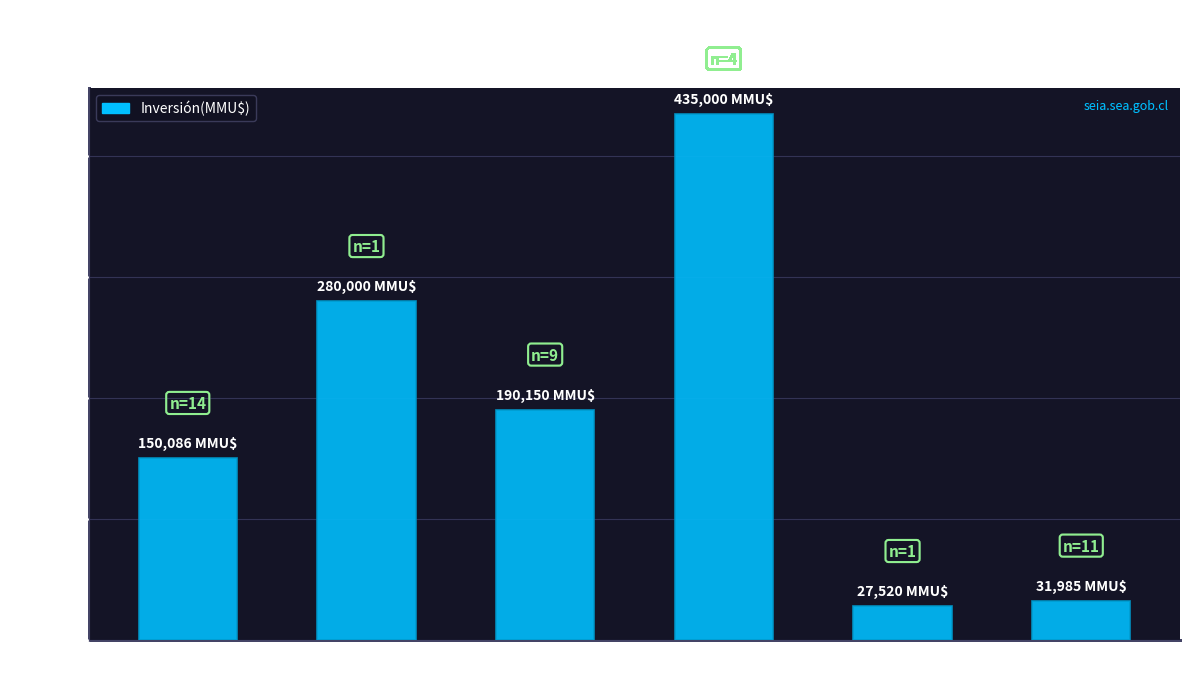

Approximately how many times larger is the value at En
Calificación compared to Aprobado?

1.9